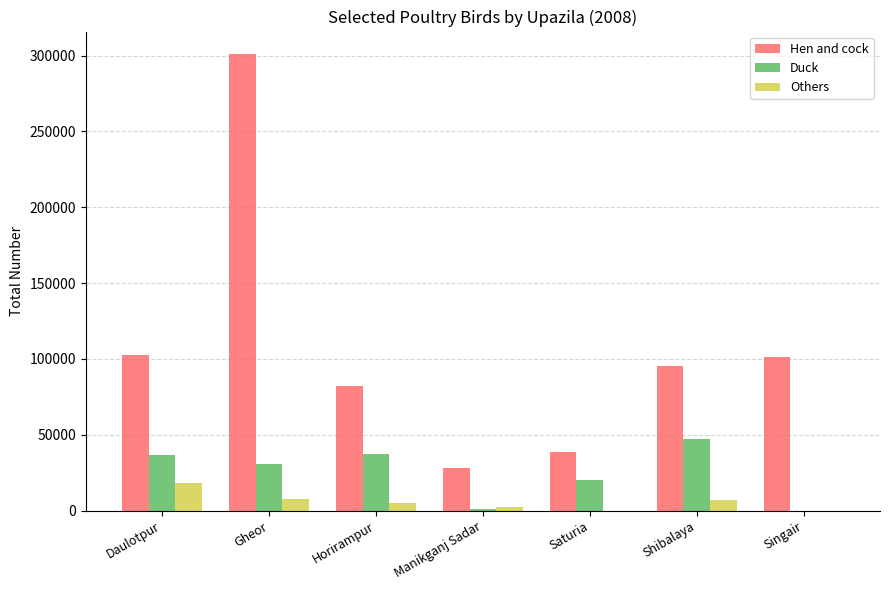

True or false: Duck has a value of 0 at Singair.

True